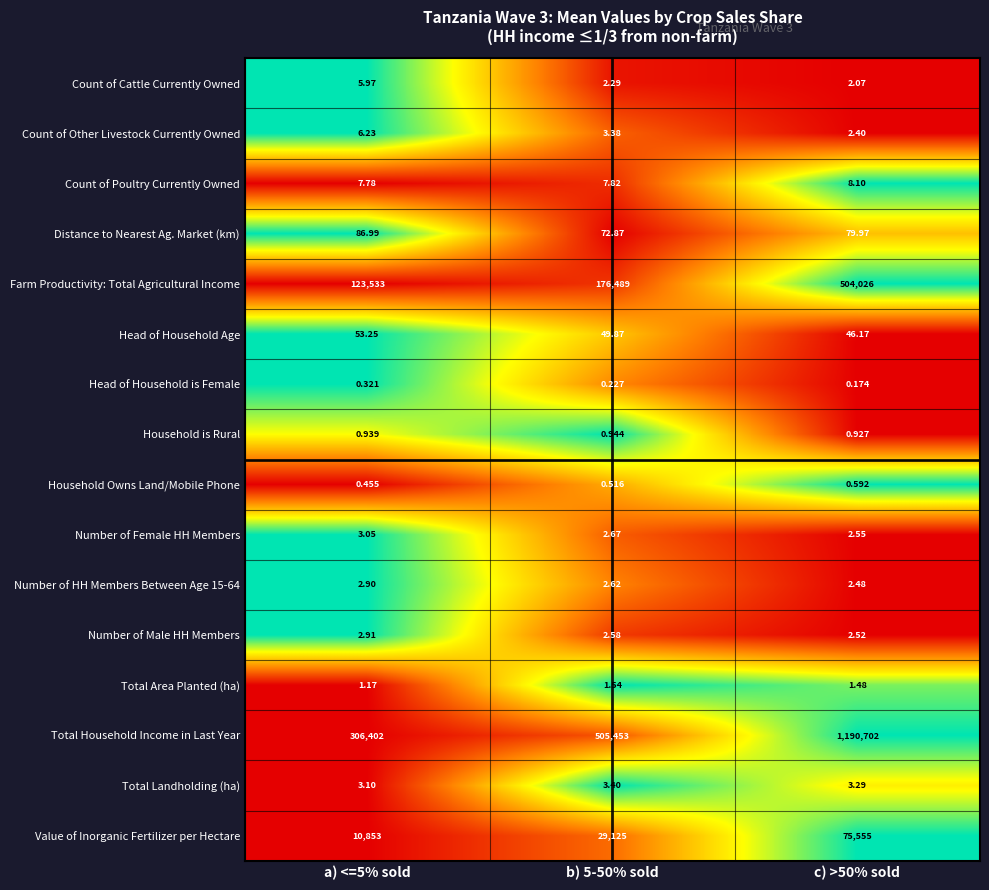

Which series has the largest range (max minus min)?

Total Household Income in Last Year